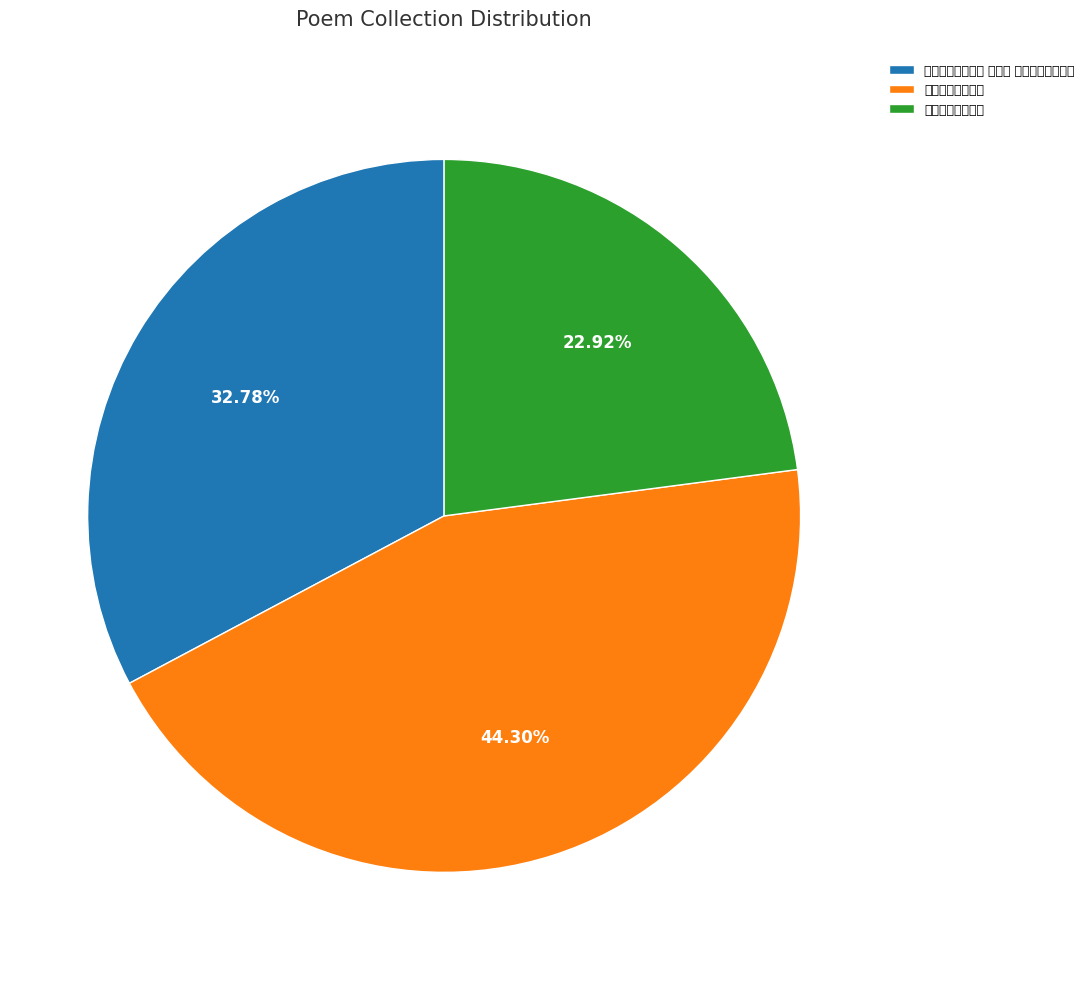

To the nearest percent, what is the difference between the 池上一首呈愿东岩 and 子愿东园小集和韵 slice percentages?

21%